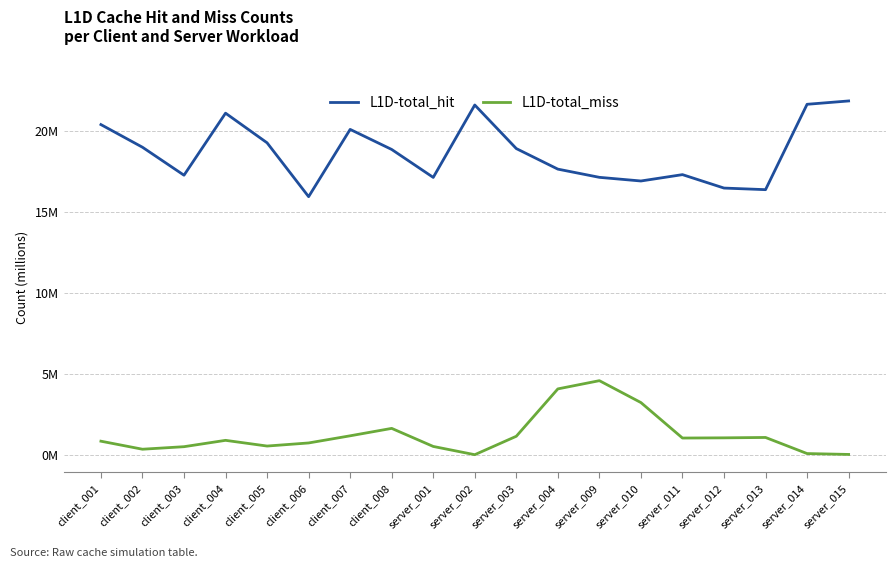

At which category is the sum across all series the highest?

client_004